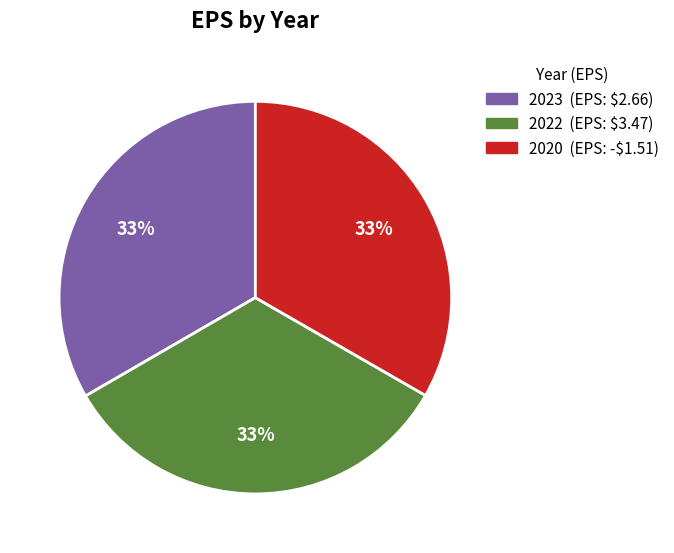

Is there a majority slice in this chart?

No